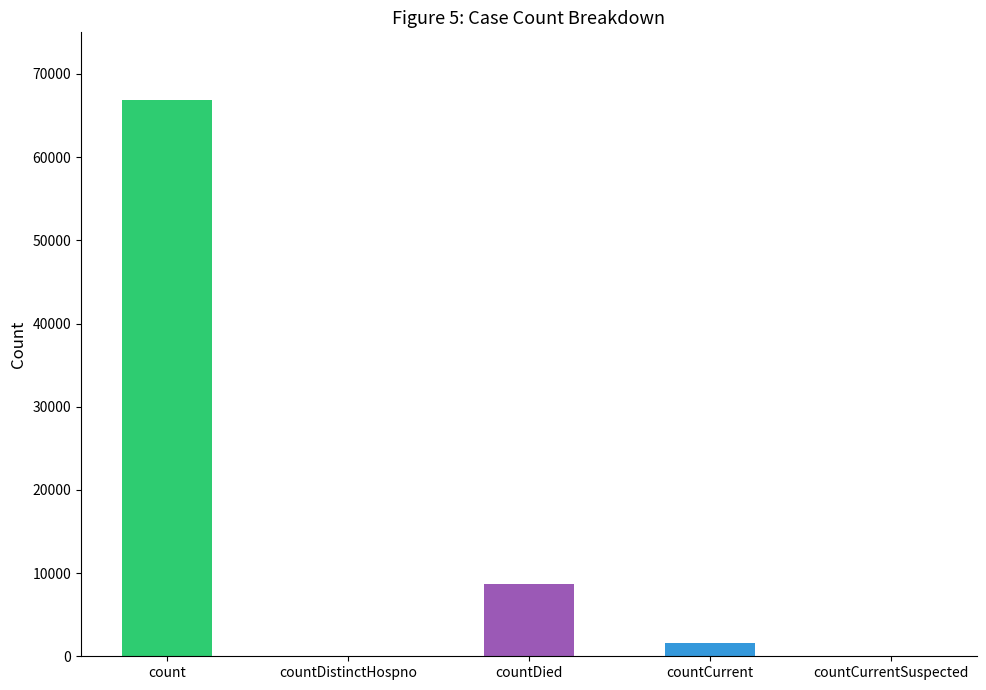

What is the label of the 5th bar from the left?

countCurrentSuspected